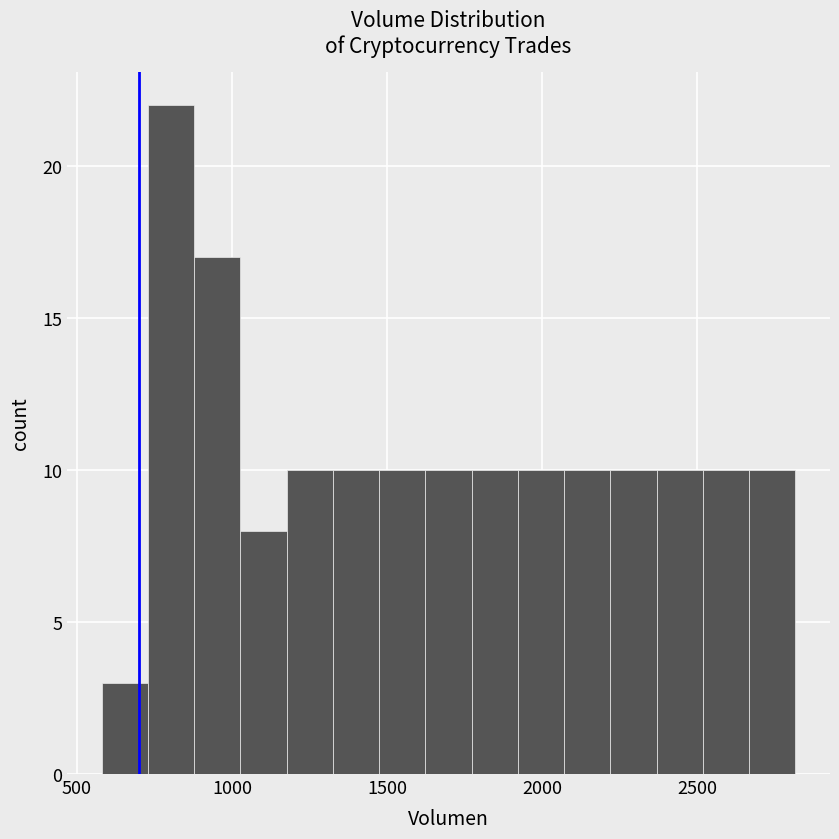

Around what value on the x-axis is the tallest bar? Give the approximate position of its centre, as read against the axis.

800